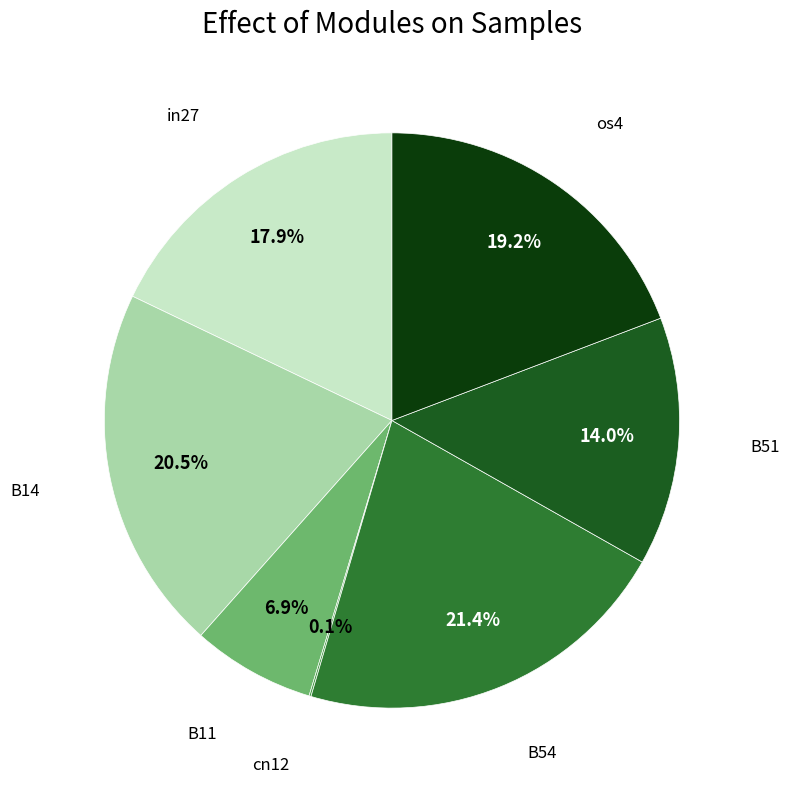

Is there a majority slice in this chart?

No